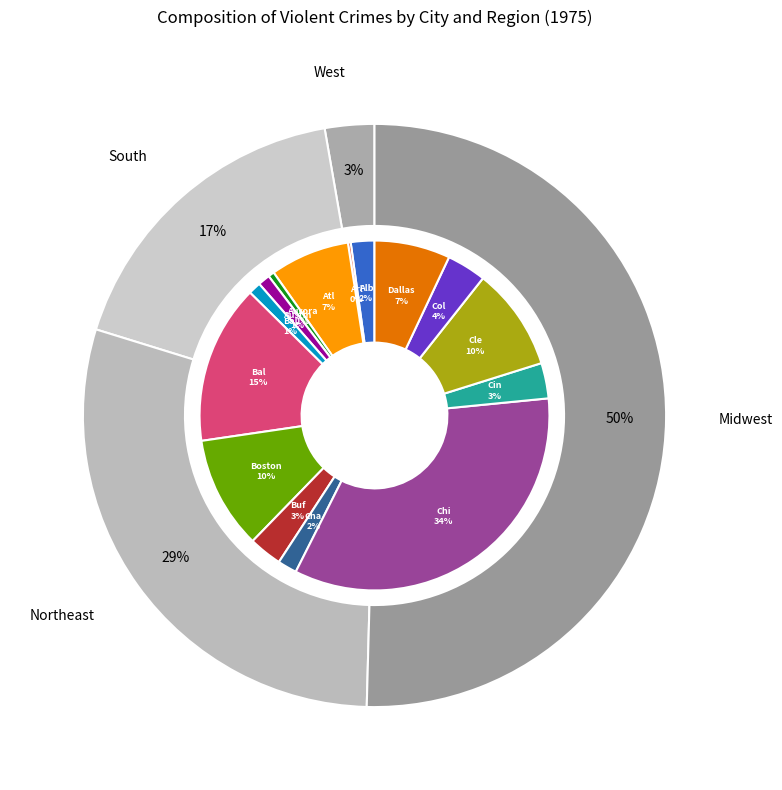

The Boston slice represents 10% of the pie. True or false?

True